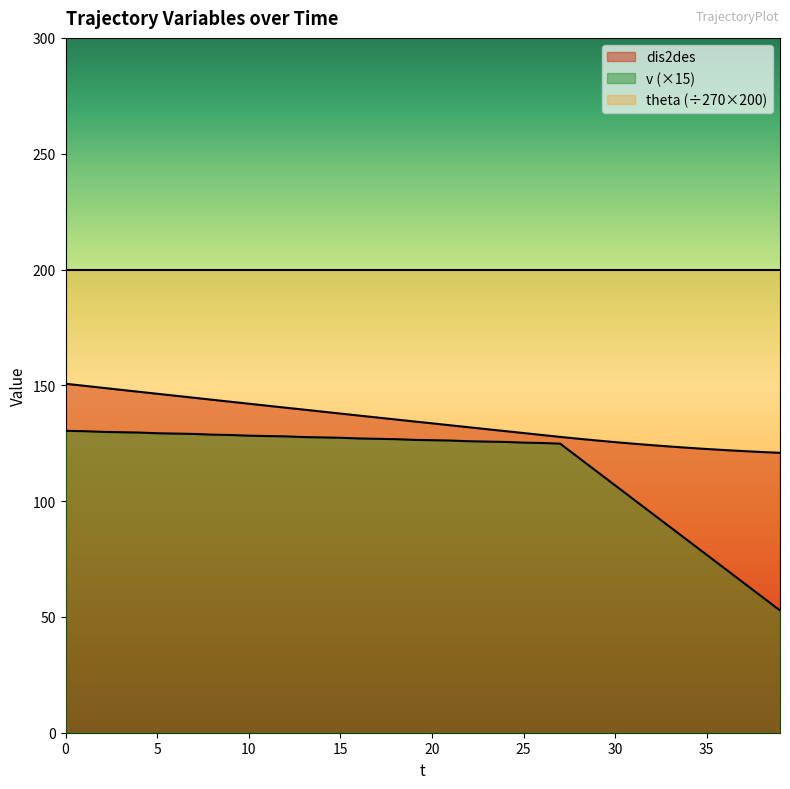

True or false: dis2des has a value of 45.1 at 11.

False